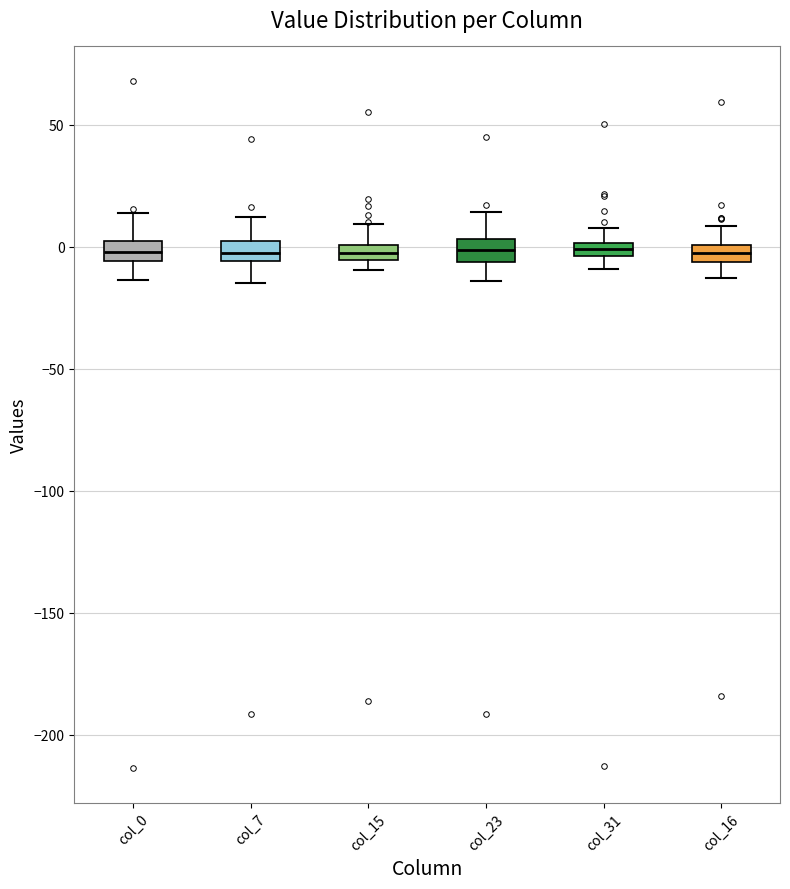

Where does the median line of the box for col_23 sit on the y-axis? The values are not printed on the chart, so give them approximately, as read against the axis.

0